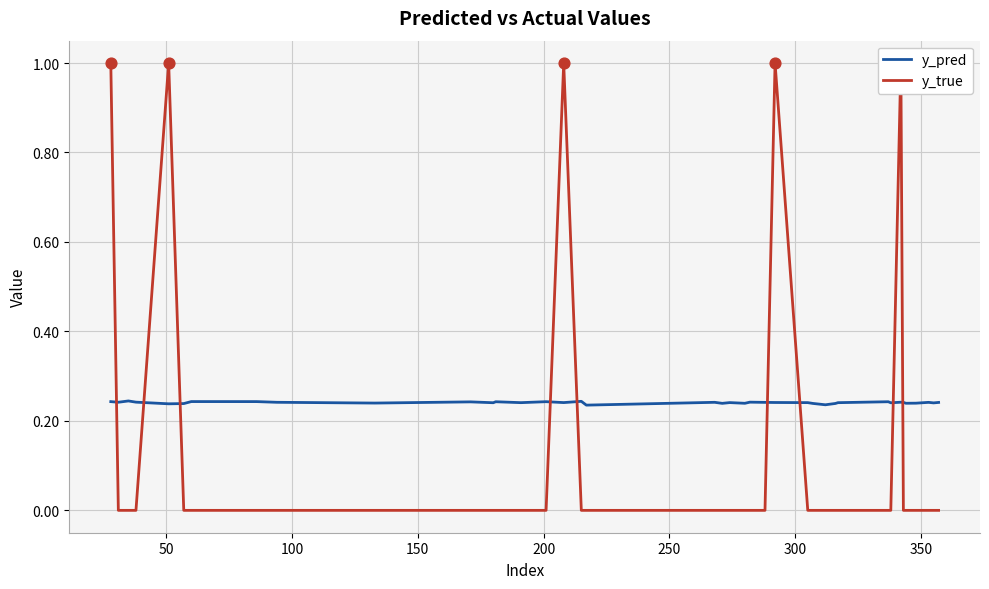

Which series has the largest total across all categories?

y_pred